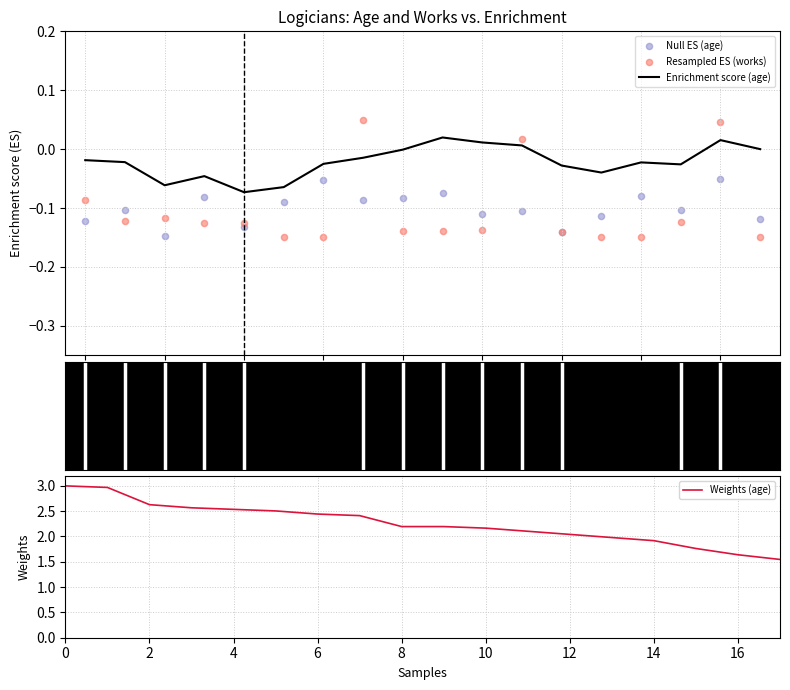

Which series reaches the maximum Y coordinate?

Weights (age)